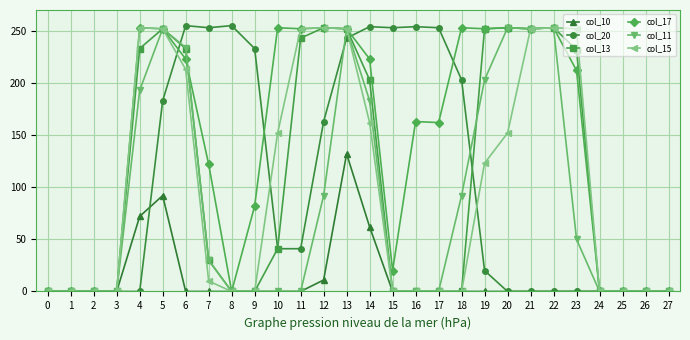

Is it true that col_20 equals 114 at 16?

False